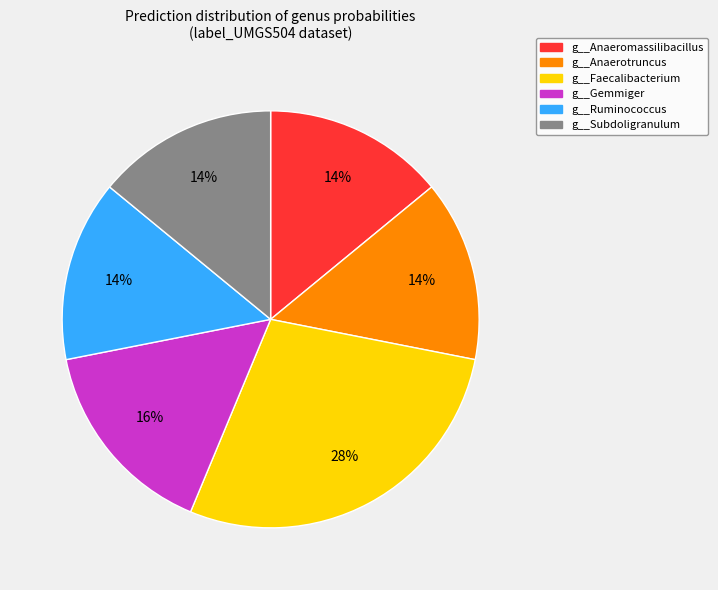

What is the largest slice in the pie chart?

g__Faecalibacterium